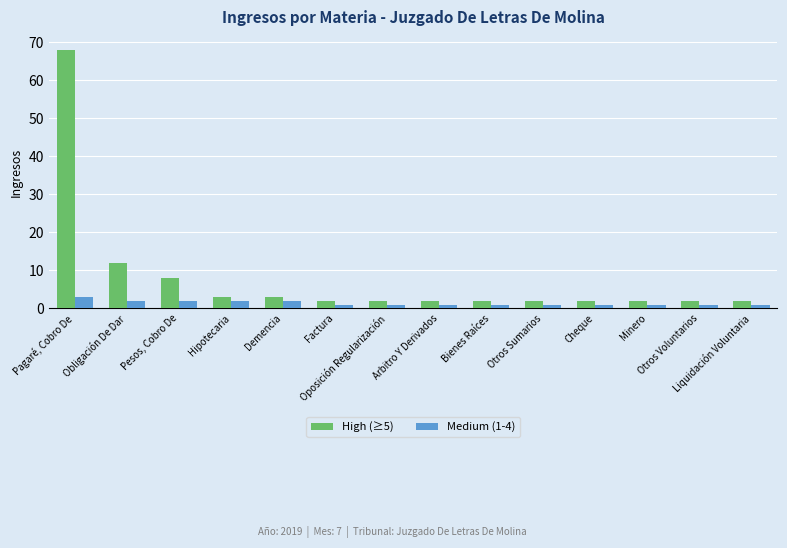

The High (≥5) series shows 2 at Otros Sumarios. True or false?

True